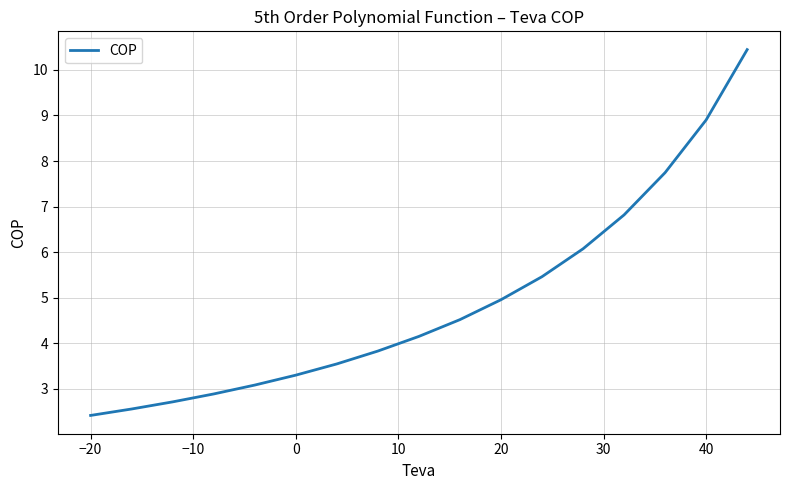

What is the minimum value shown in the chart?

2.4